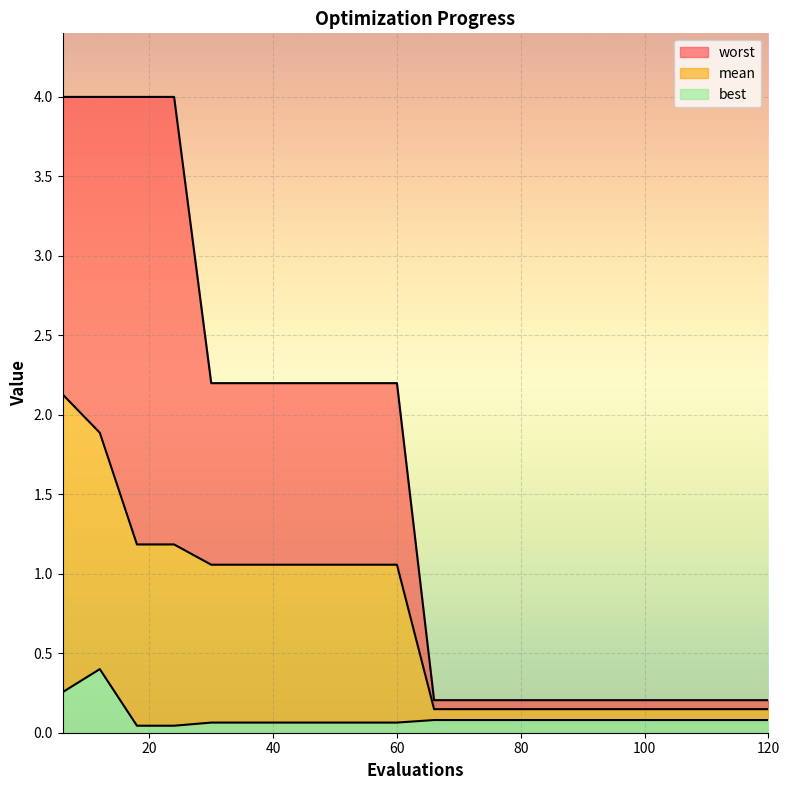

At which category is the sum across all series the highest?

6